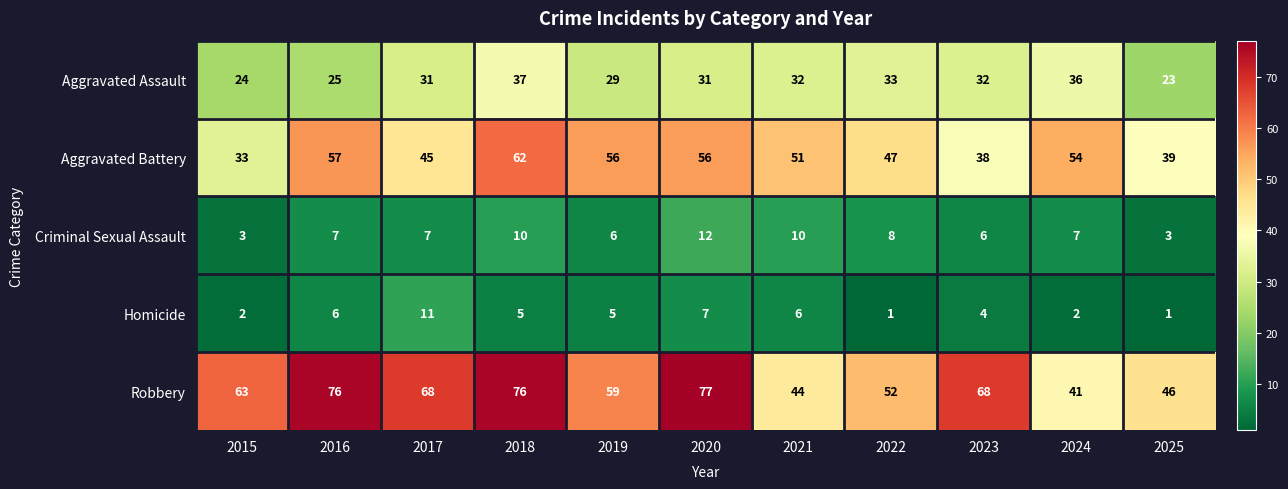

True or false: Aggravated Assault has a value of 9 at 2015.

False